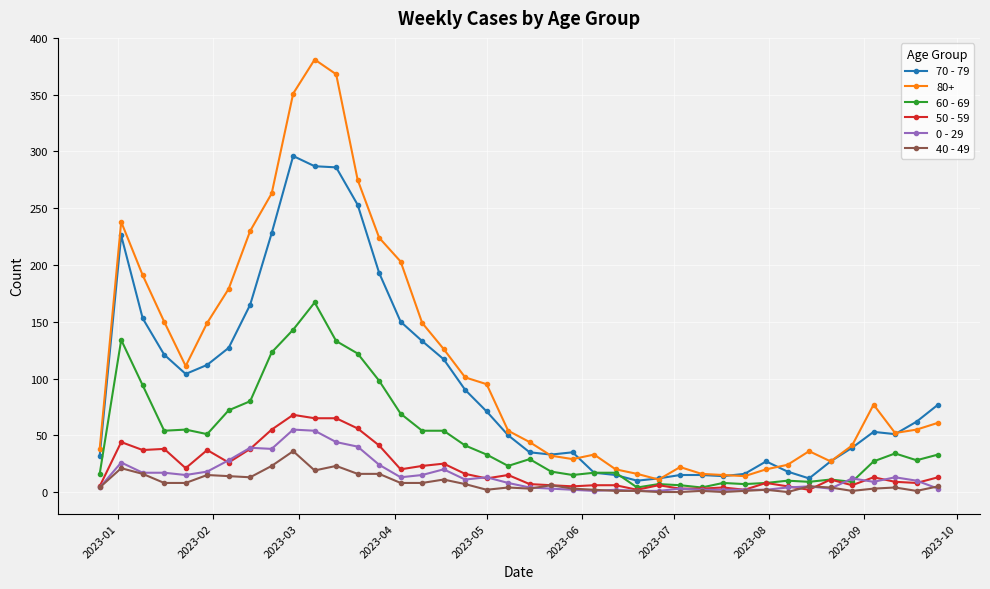

What is the difference between the second highest and minimum values in the 0 - 29 series?

53